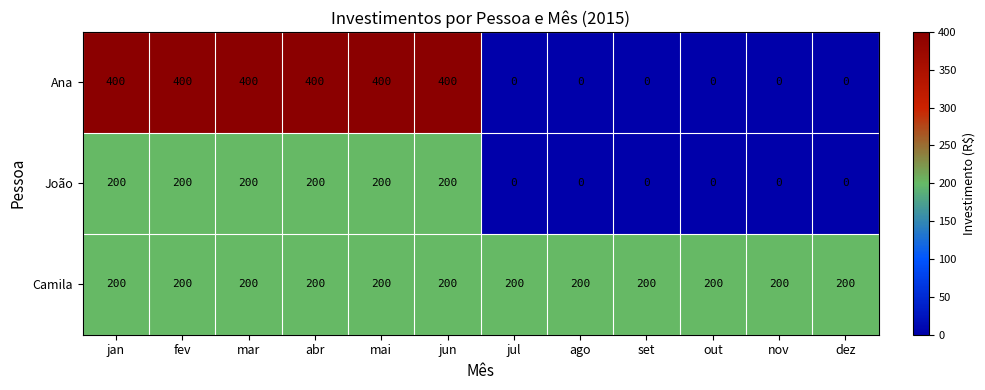

What is the sum of all Ana values?

2400